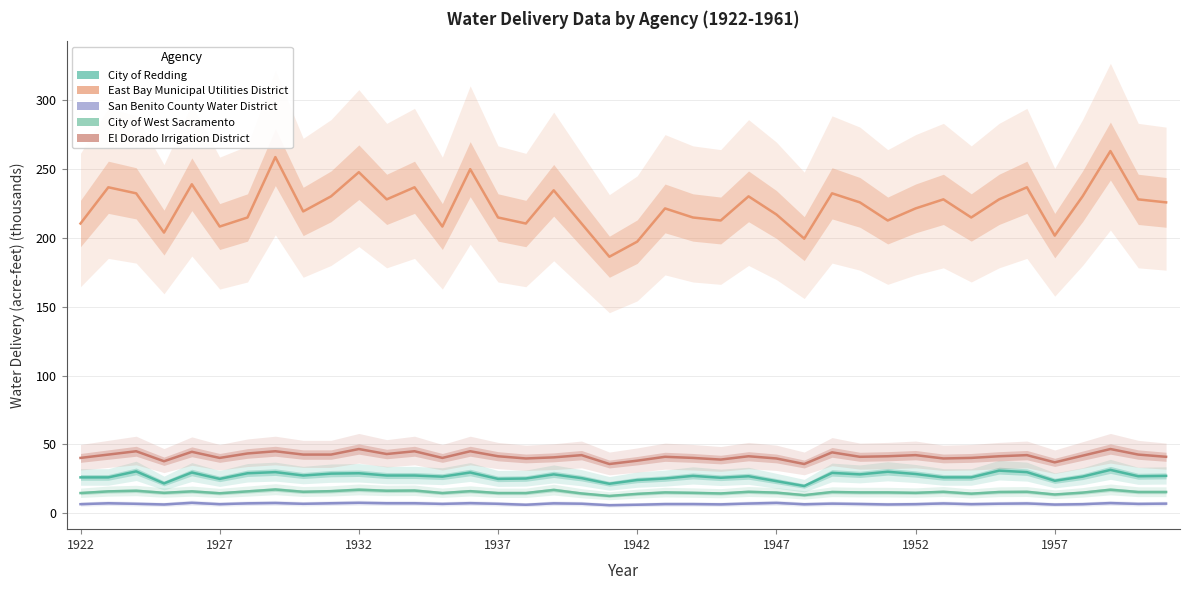

How many values in the City of West Sacramento series exceed 15?

25